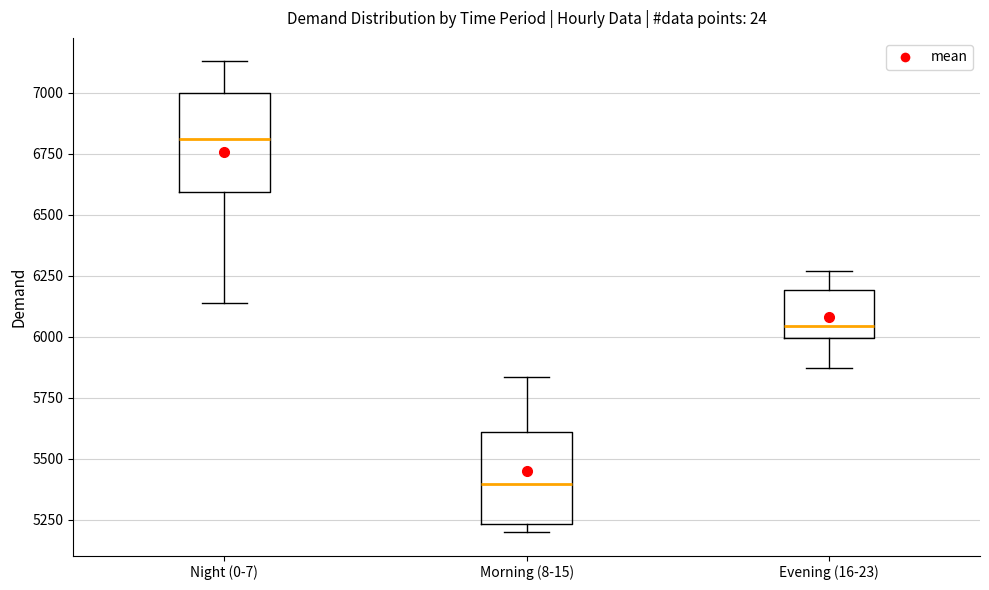

Which box's median line is the lowest?

Morning (8-15)